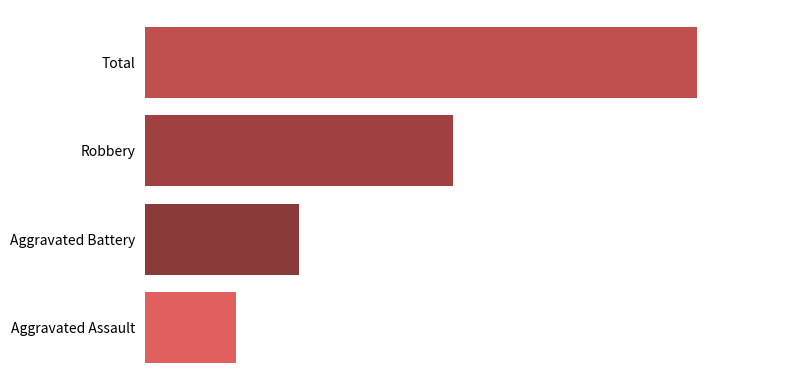

Are the bars horizontal?

Yes